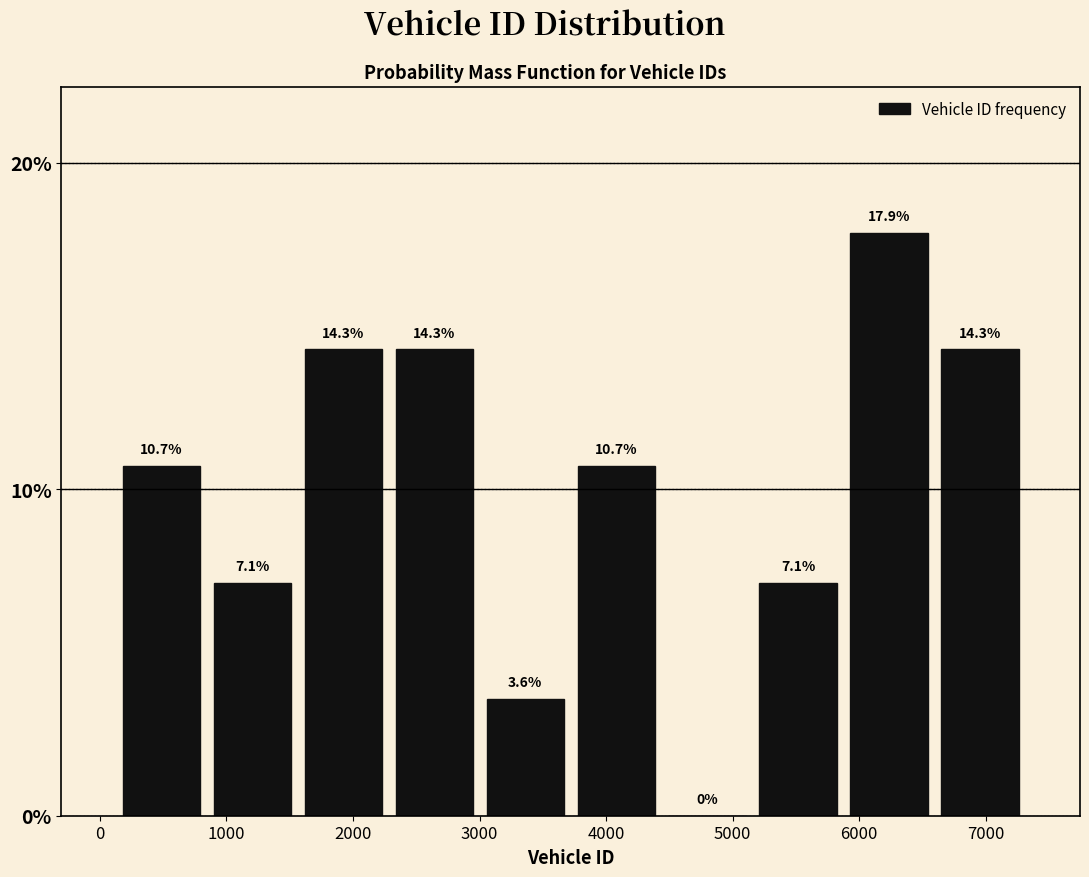

Reading left to right, transcribe this chart: for each bar, give the range it covers on the x-axis and its height. The bar edges are not printed on the chart, so give them approximately, as read against the axis.

100 to 800: 10.7
800 to 1600: 7.1
1600 to 2300: 14.3
2300 to 3000: 14.3
3000 to 3700: 3.6
3700 to 4400: 10.7
4400 to 5200: 0.0
5200 to 5900: 7.1
5900 to 6600: 17.9
6600 to 7300: 14.3